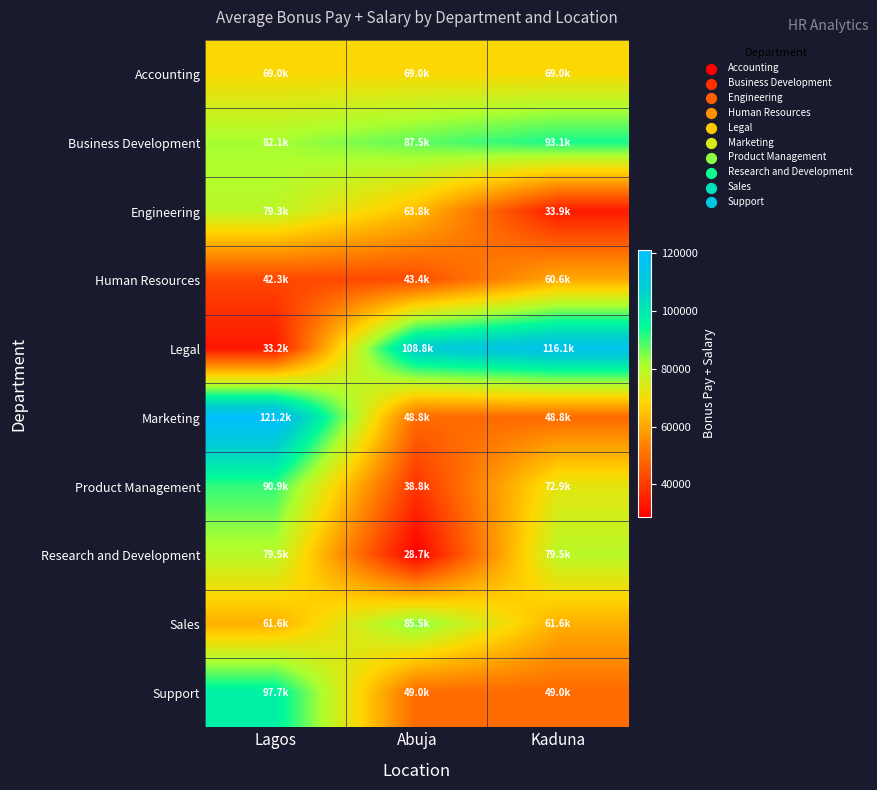

At which category is the sum across all series the highest?

Lagos